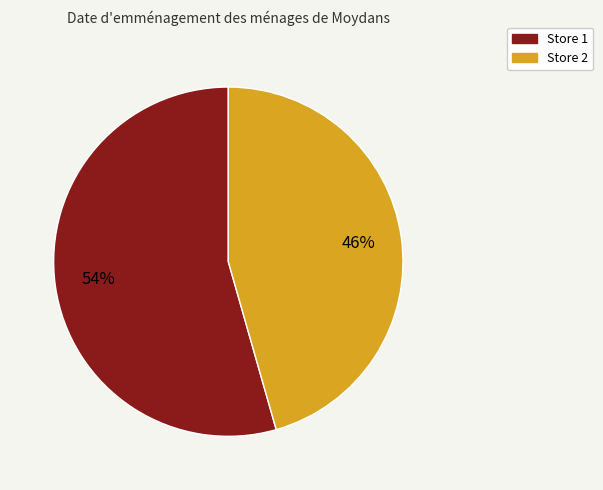

How many slices are in this pie chart?

2